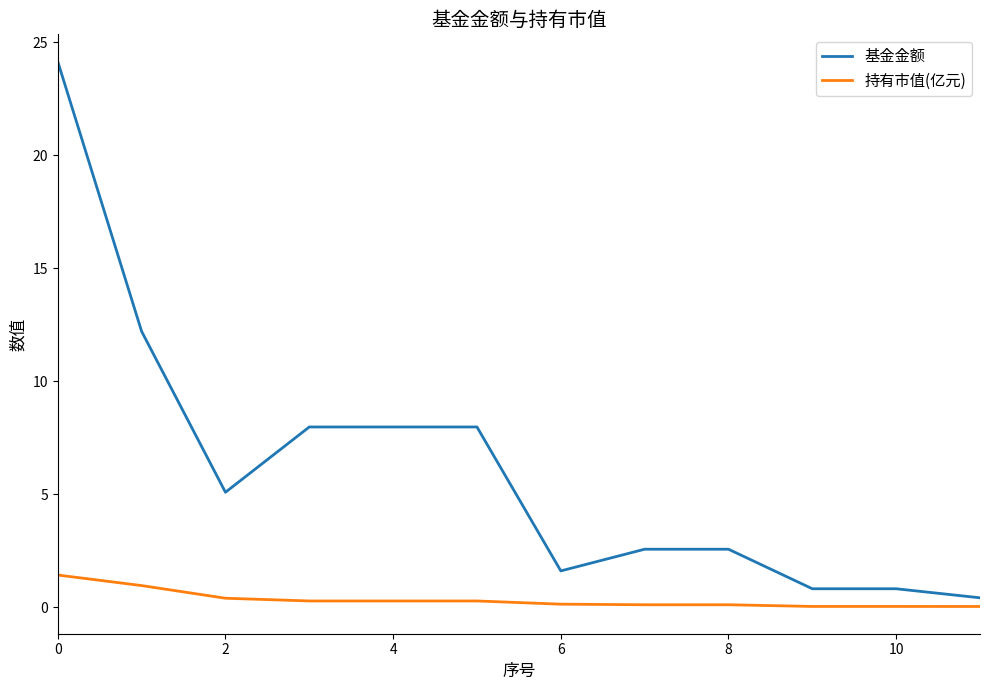

True or false: 基金金额 and 持有市值(亿元) cross at least once.

False